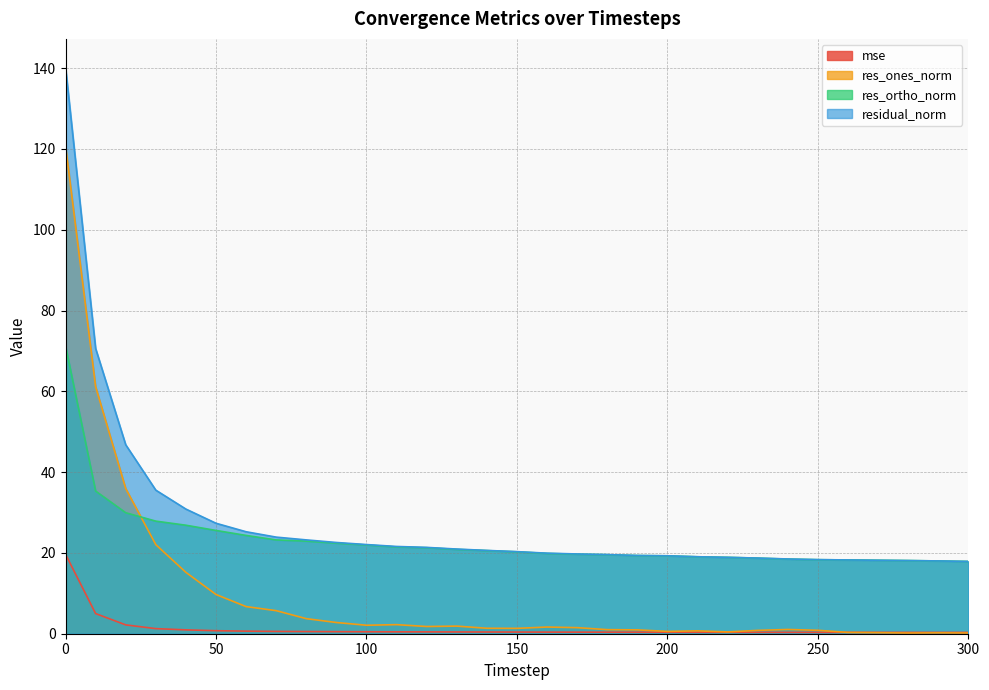

What is the sum of all res_ones_norm values?

305.1